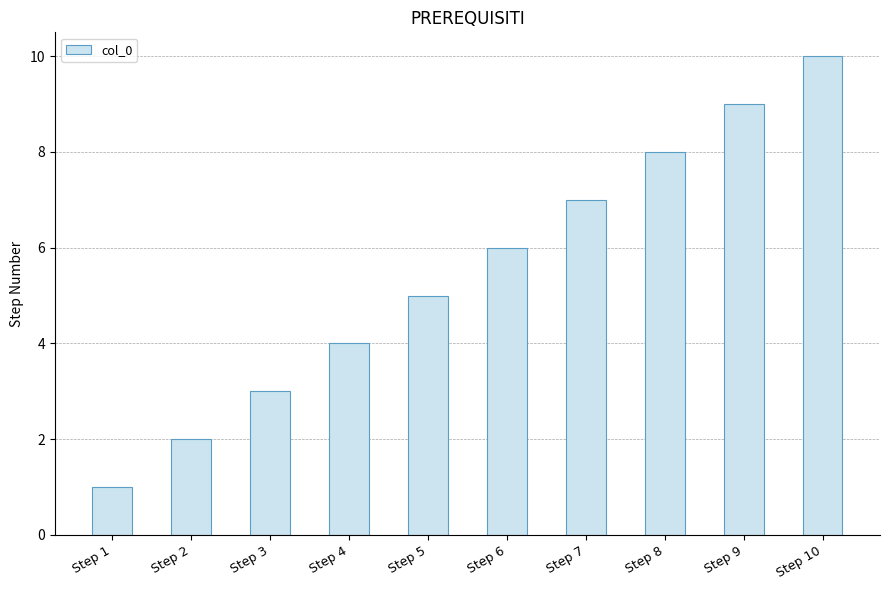

The chart shows a value of 2 at Step 2. True or false?

True